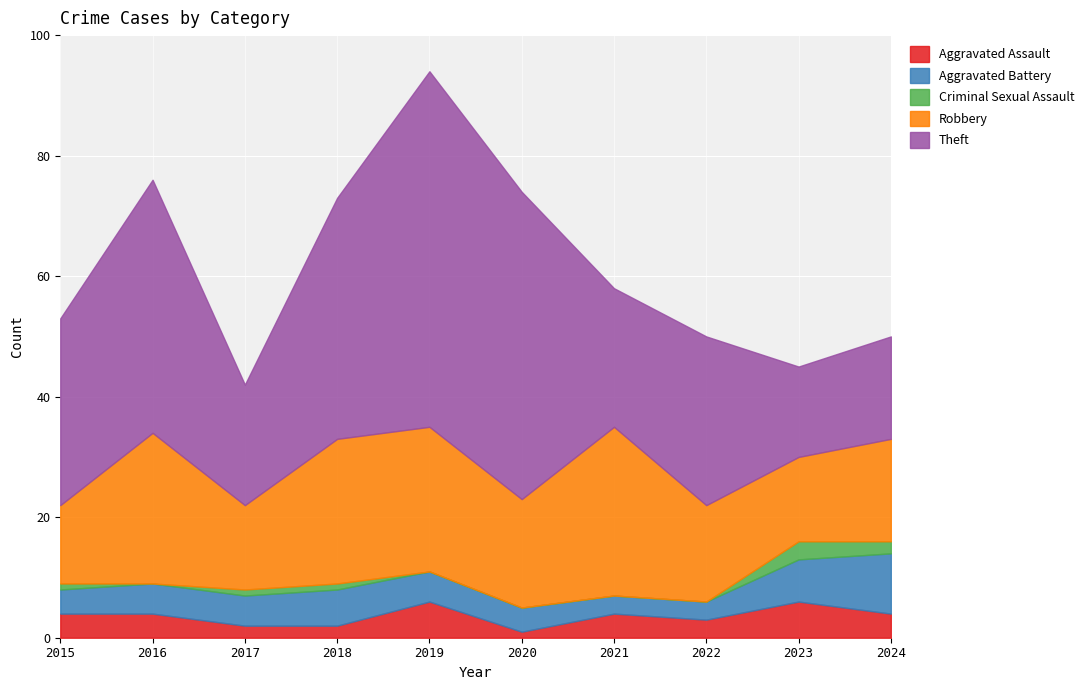

Is the value of Theft at 2021 greater than the value of Robbery at 2022?

Yes